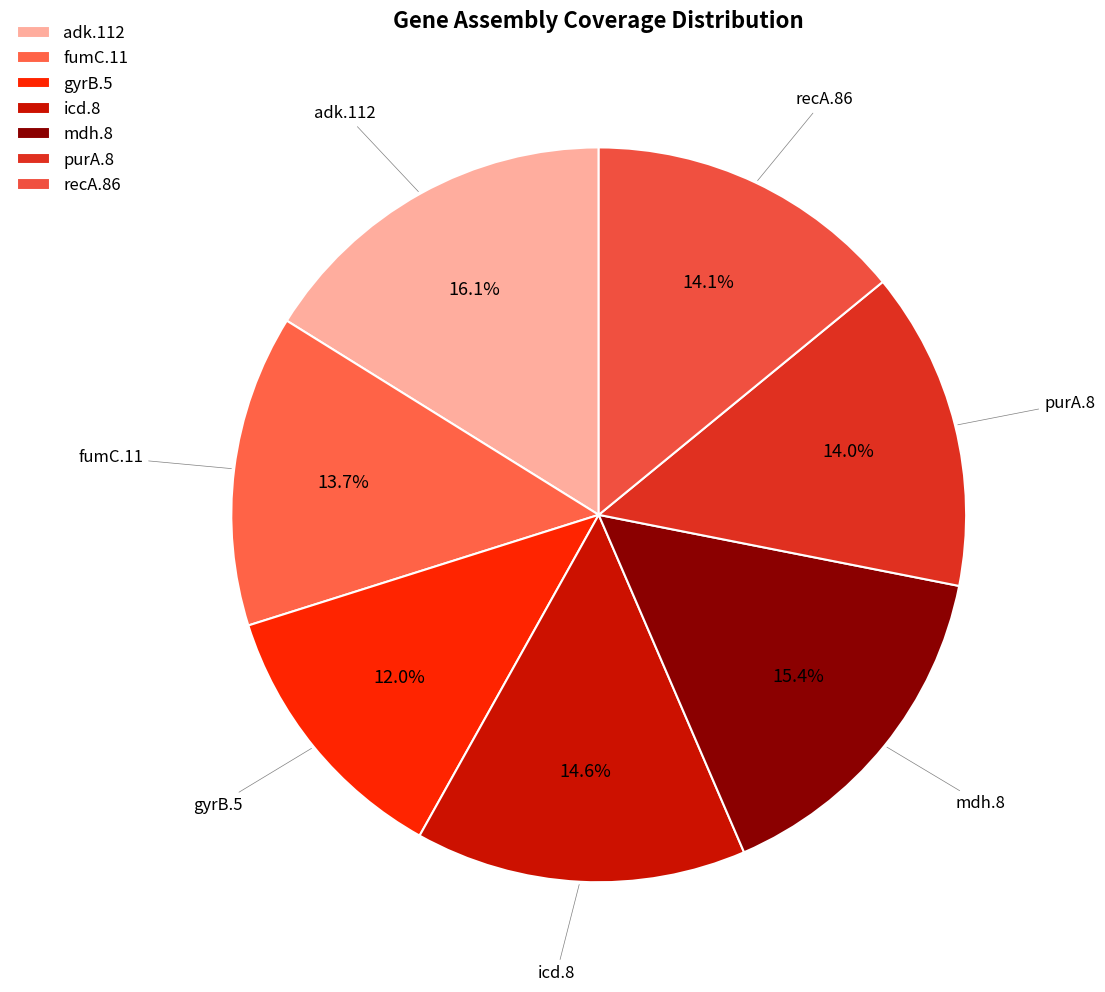

How many segments does this pie chart have?

7